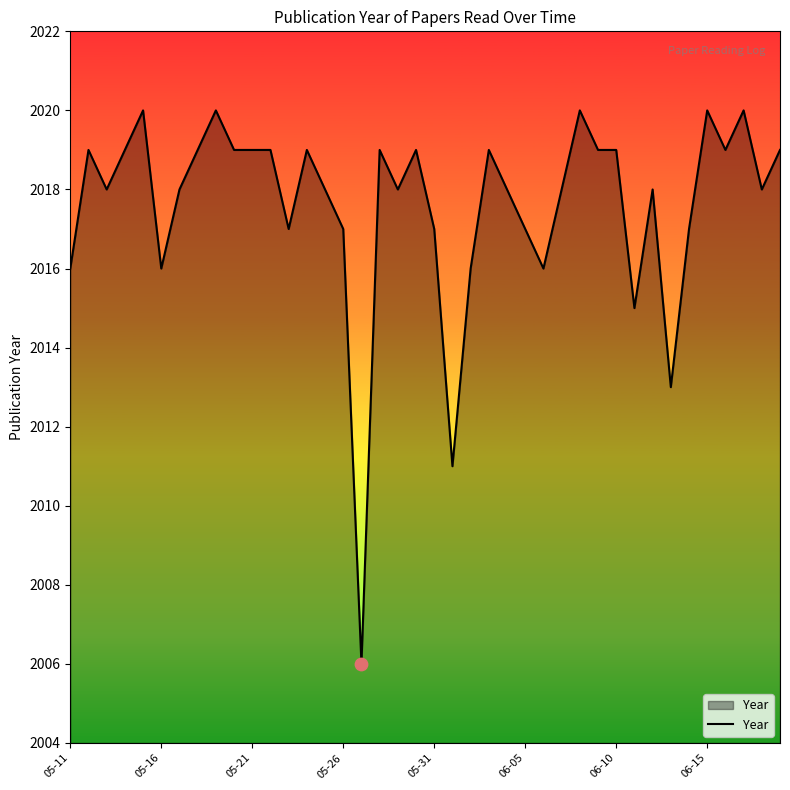

What is the maximum value shown in the chart?

2020